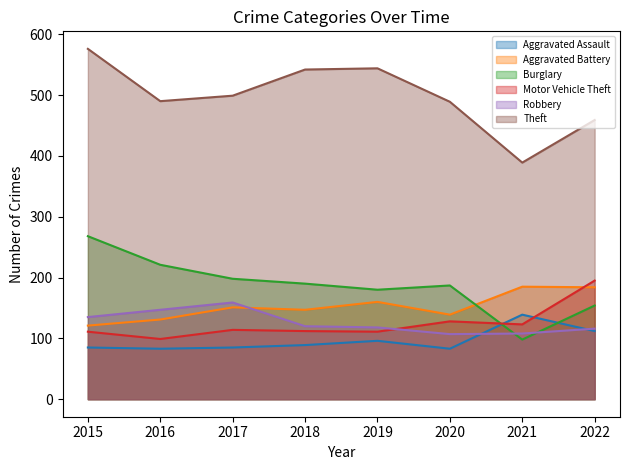

How many interior local peaks does the Robbery series have?

1